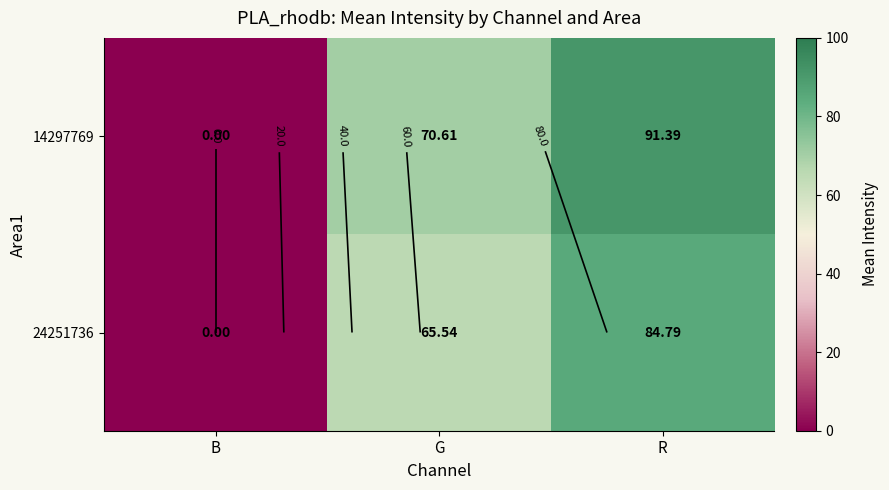

Between R and G, which is larger?

R